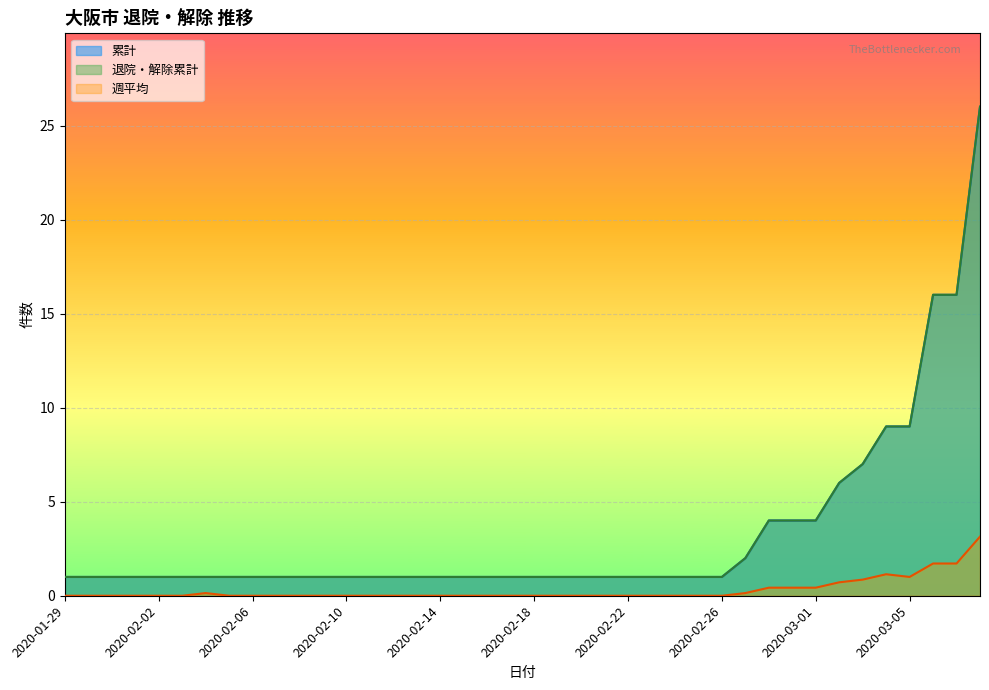

At which label does 退院・解除累計 reach its minimum?

2020-01-29